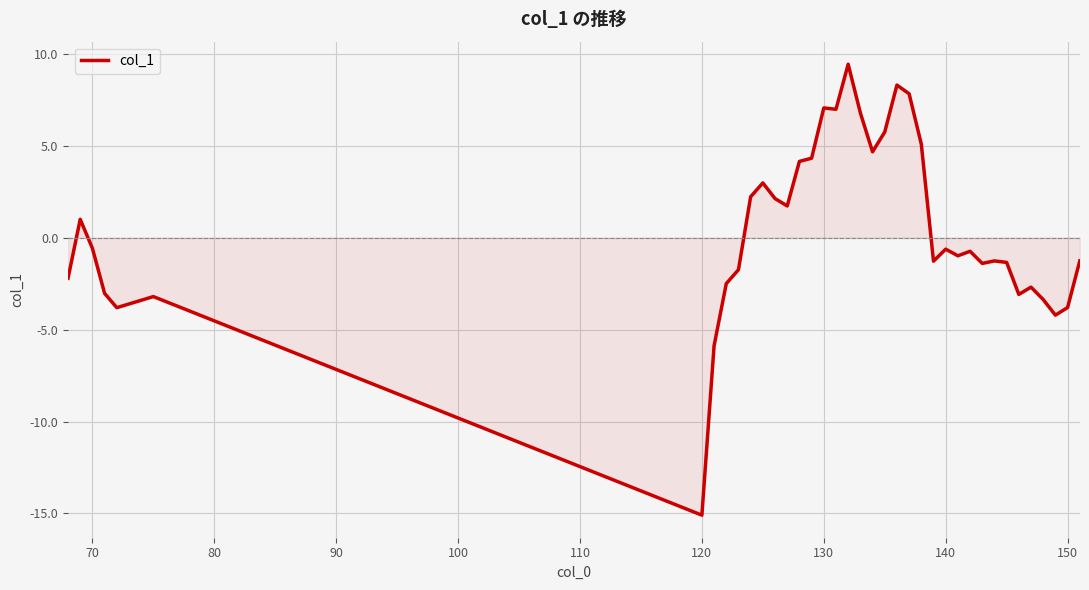

What is the difference between the maximum and minimum values?

24.5